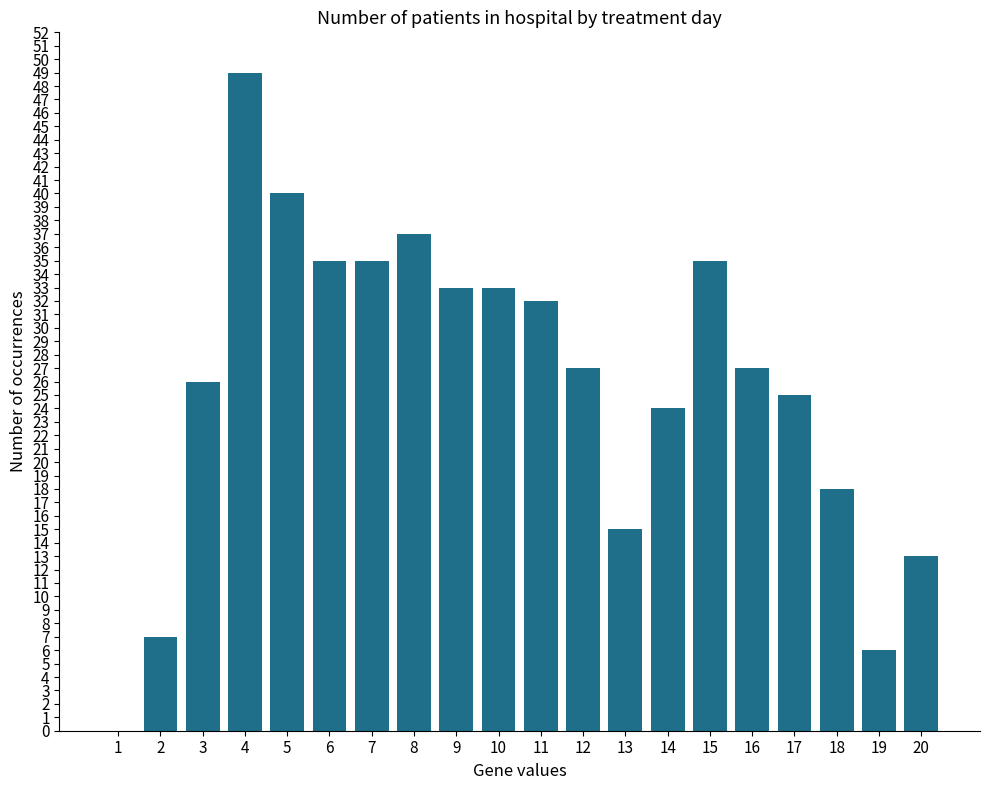

True or false: the data shows 27 at 12.

True